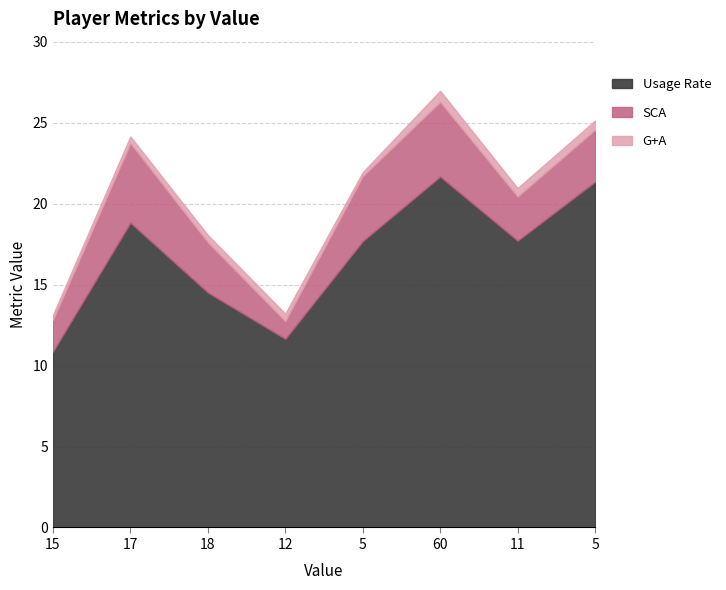

True or false: SCA and Usage Rate intersect in this chart.

False